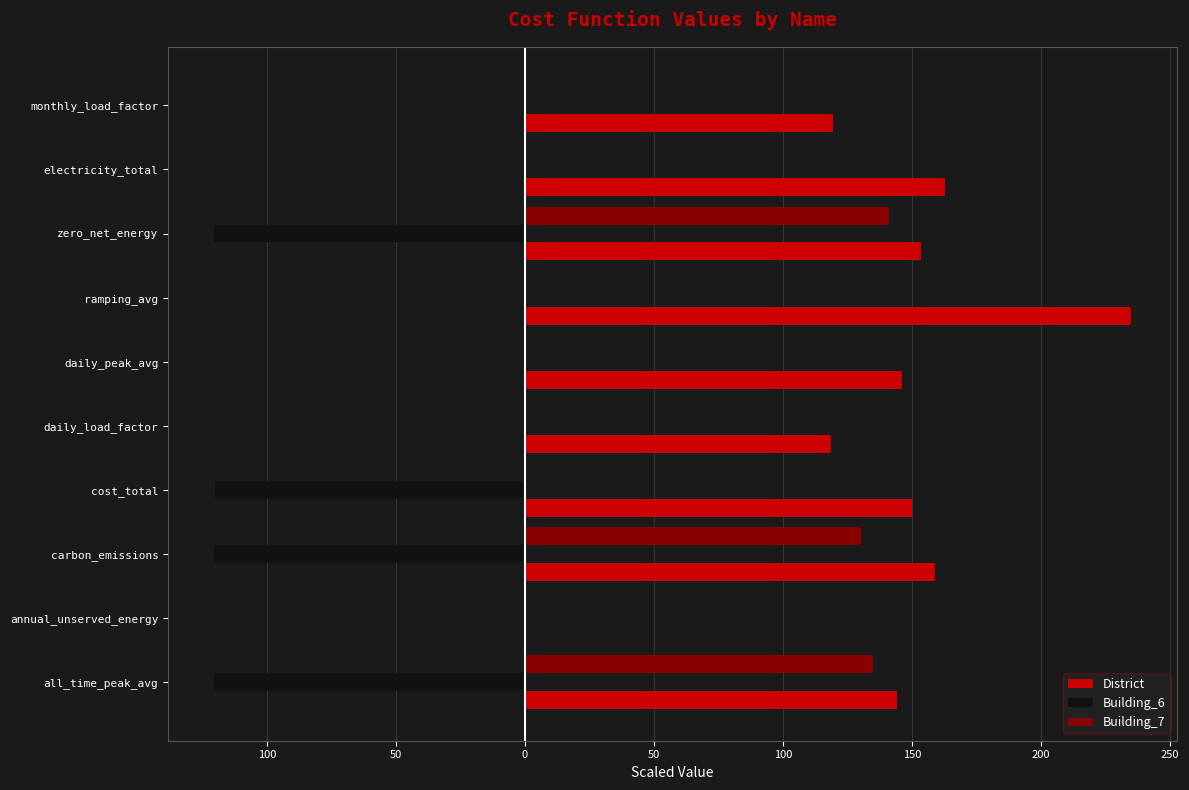

What are all the series names shown in the legend?

District, Building_6, Building_7